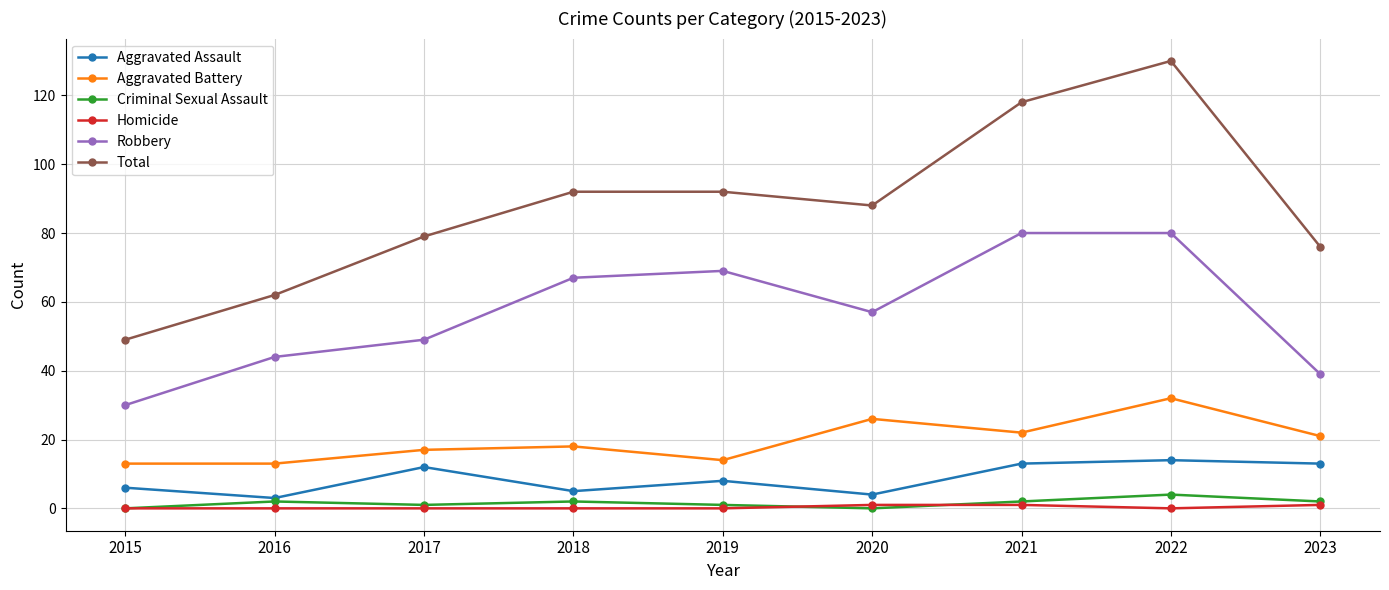

Reading left to right, extract all data points from this chart.

Aggravated Assault: 6	3	12	5	8	4	13	14	13
Aggravated Battery: 13	13	17	18	14	26	22	32	21
Criminal Sexual Assault: 0	2	1	2	1	0	2	4	2
Homicide: 0	0	0	0	0	1	1	0	1
Robbery: 30	44	49	67	69	57	80	80	39
Total: 49	62	79	92	92	88	118	130	76